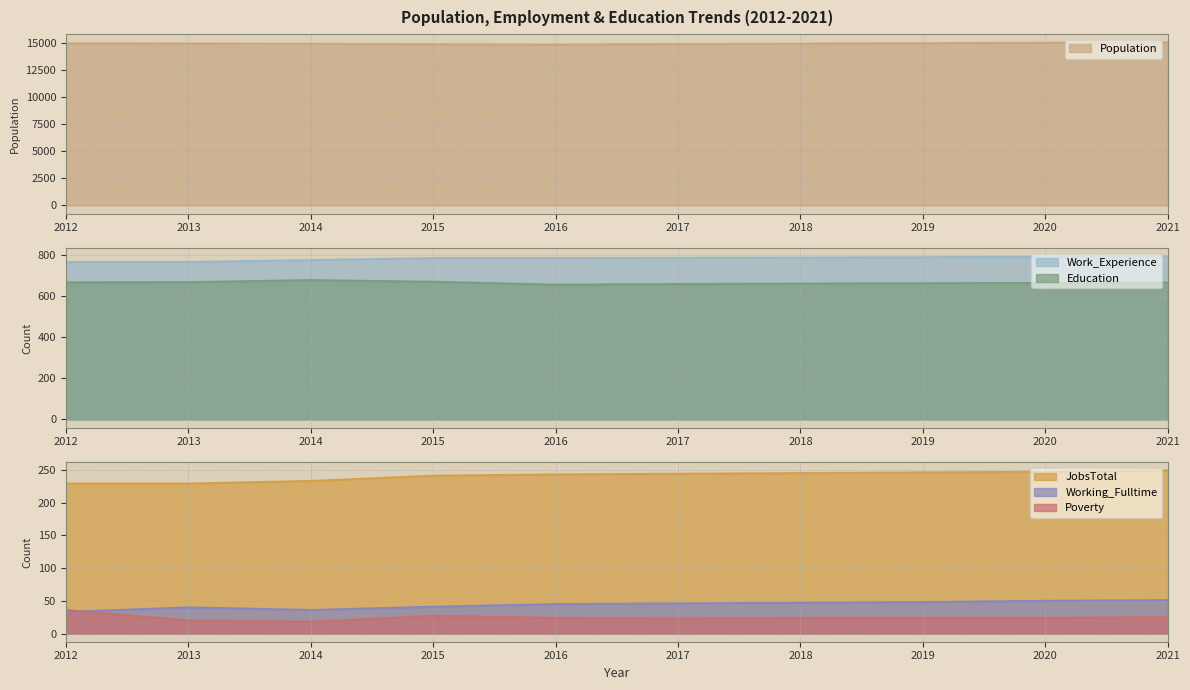

The value of Population at 2019 is 15008. True or false?

True